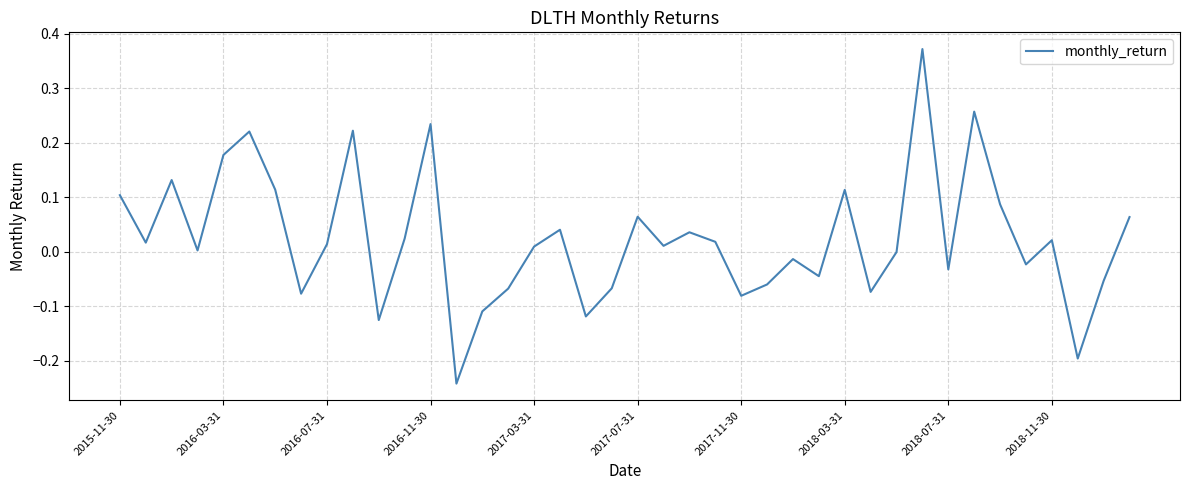

What is the difference between the maximum and minimum values?

0.6